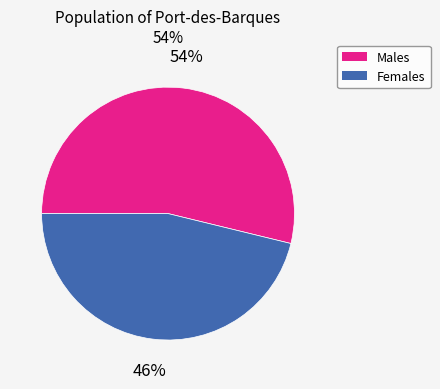

To the nearest percent, what is the average slice percentage?

50%